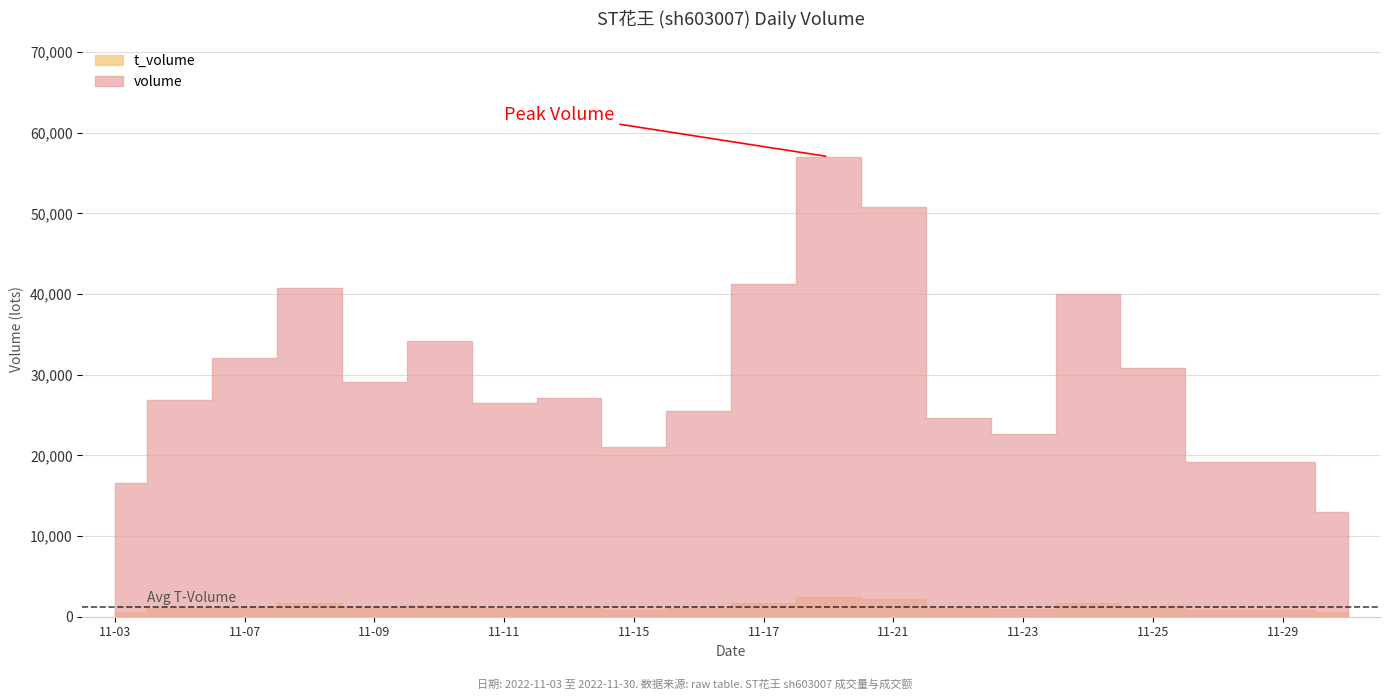

Read the t_volume value at 2022-11-23.

950